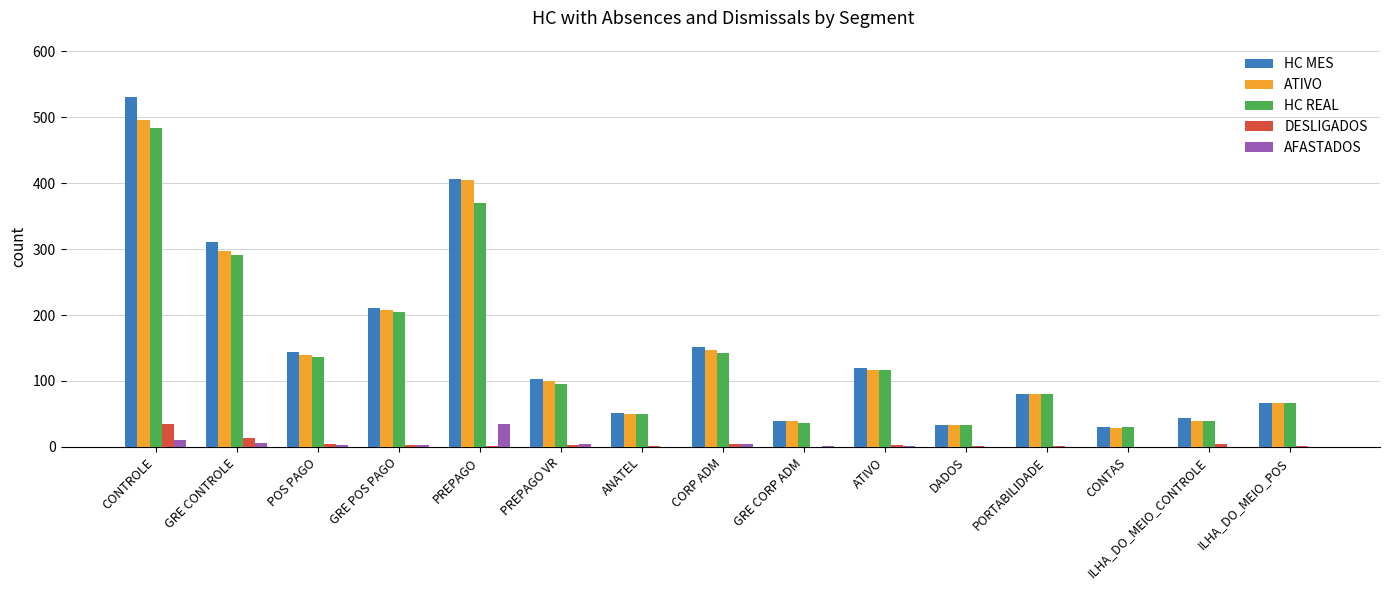

Which category has the highest value across all series?

CONTROLE